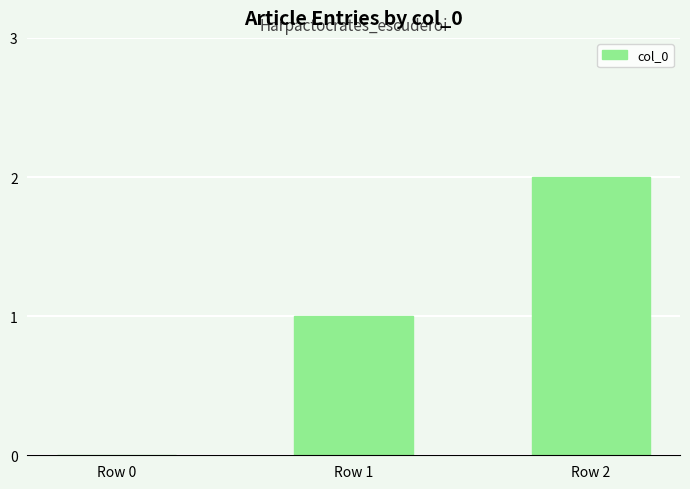

What is the greatest value displayed?

2